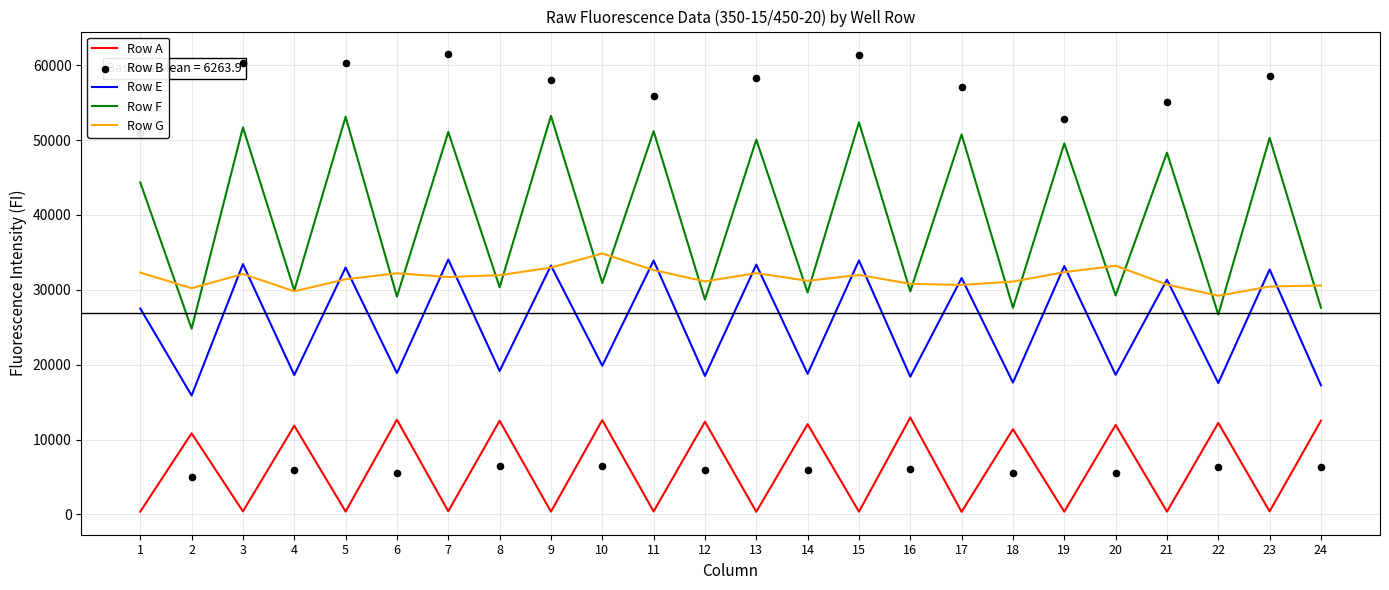

Which series has the largest Y range (max minus min)?

Row B